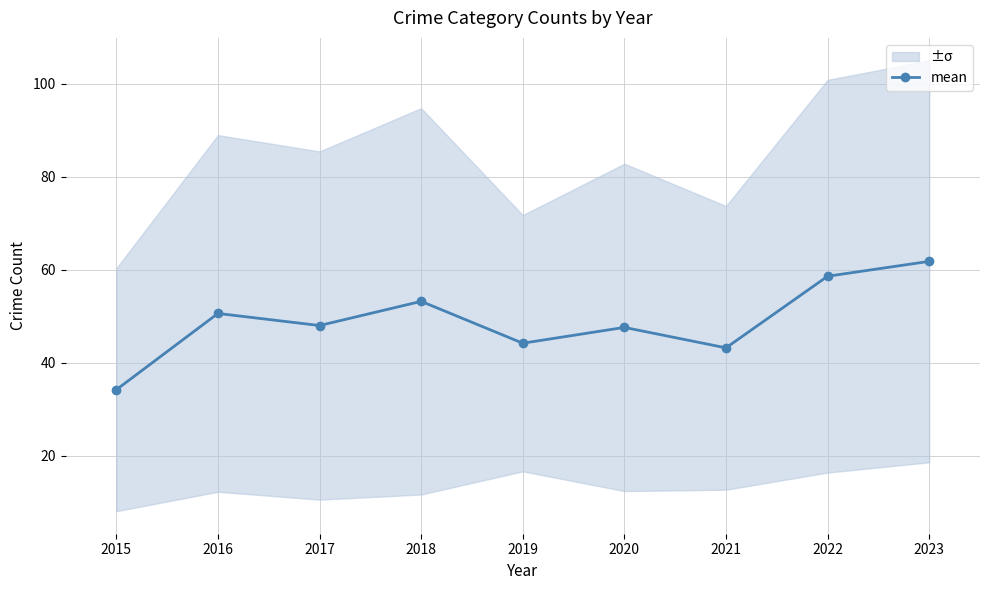

The value at 2016 is 87.2. True or false?

False